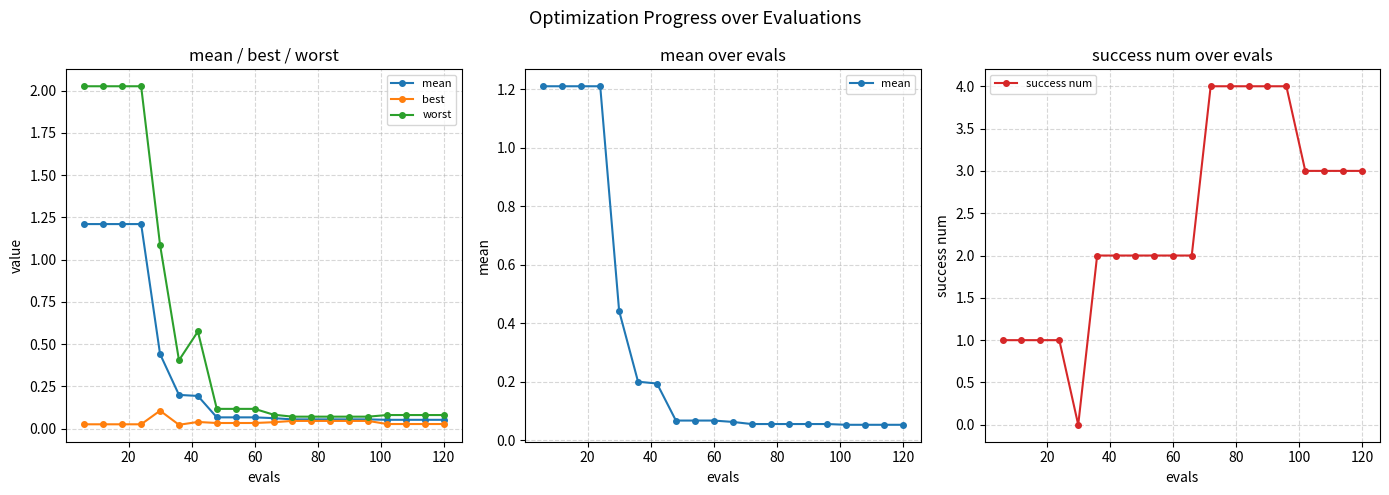

The success num series shows 2 at 60. True or false?

True